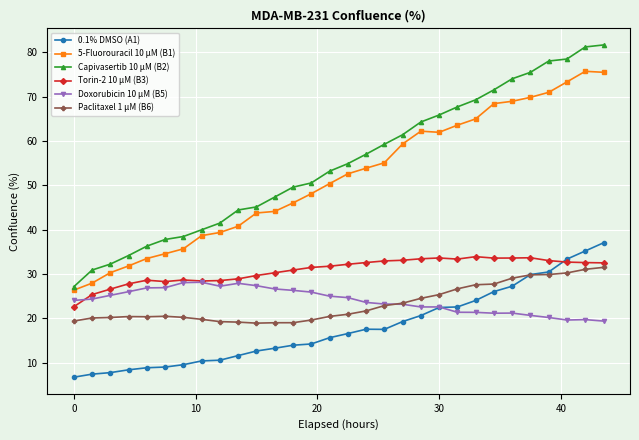

True or false: Capivasertib 10 µM (B2) and 5-Fluorouracil 10 µM (B1) cross at least once.

False